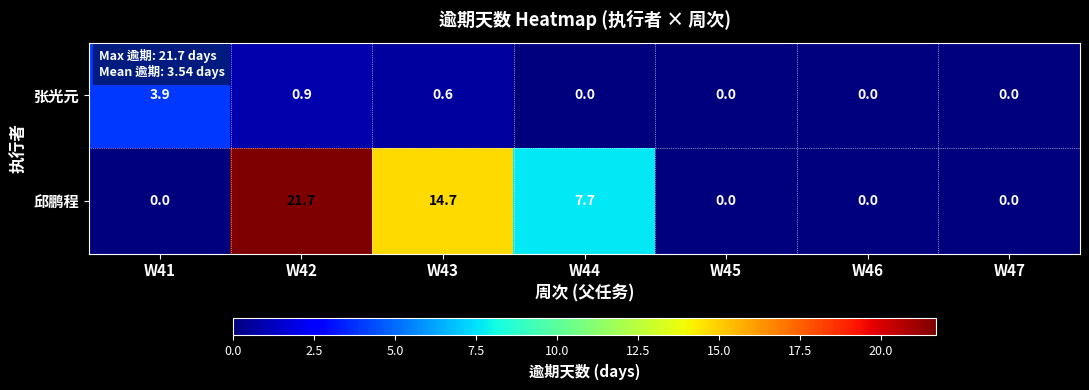

Rank the series by their maximum value, from highest to lowest.

邱鹏程, 张光元